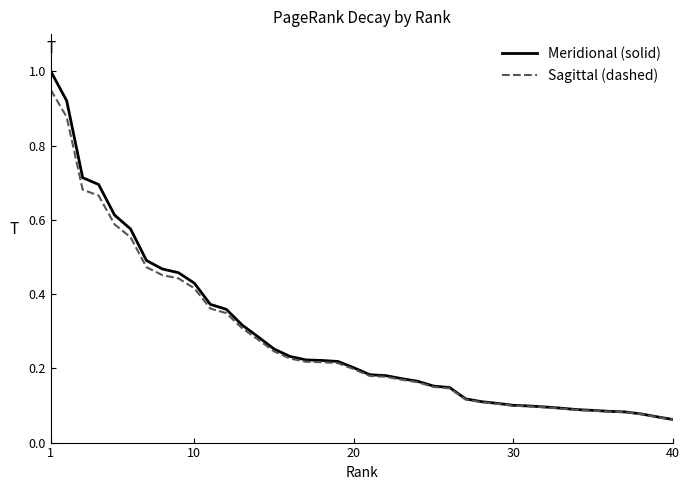

Which series has the largest range (max minus min)?

Meridional (solid)